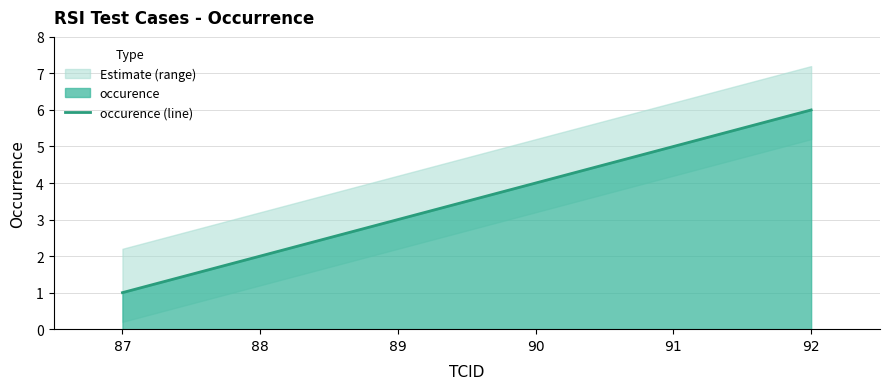

What is the value of the 5th point from the left?

5